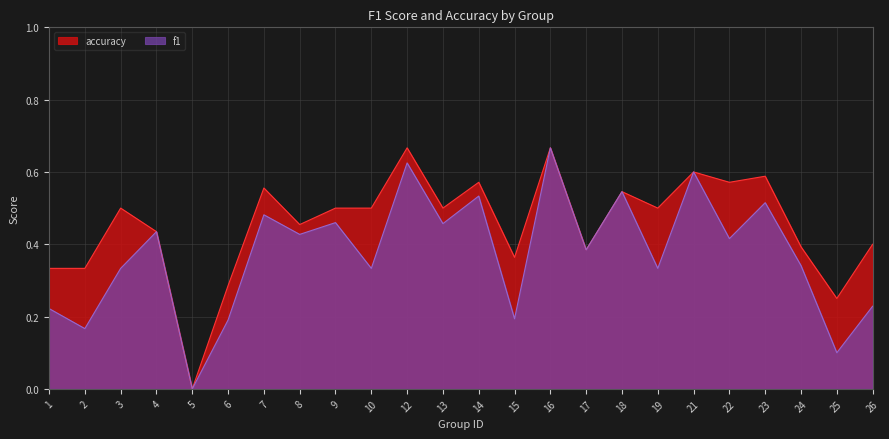

What is the value of the accuracy point at the 2nd from the left?

0.3